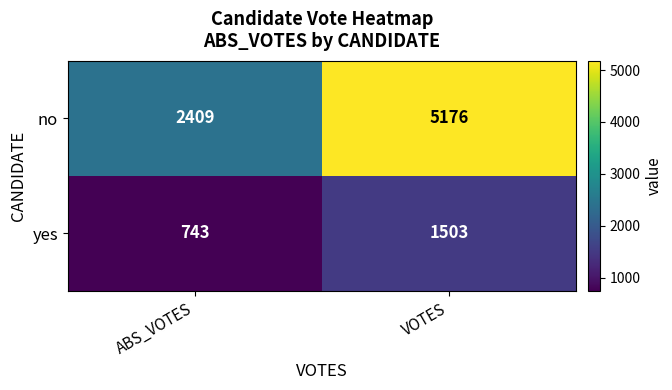

At which category is the sum across all series the highest?

VOTES